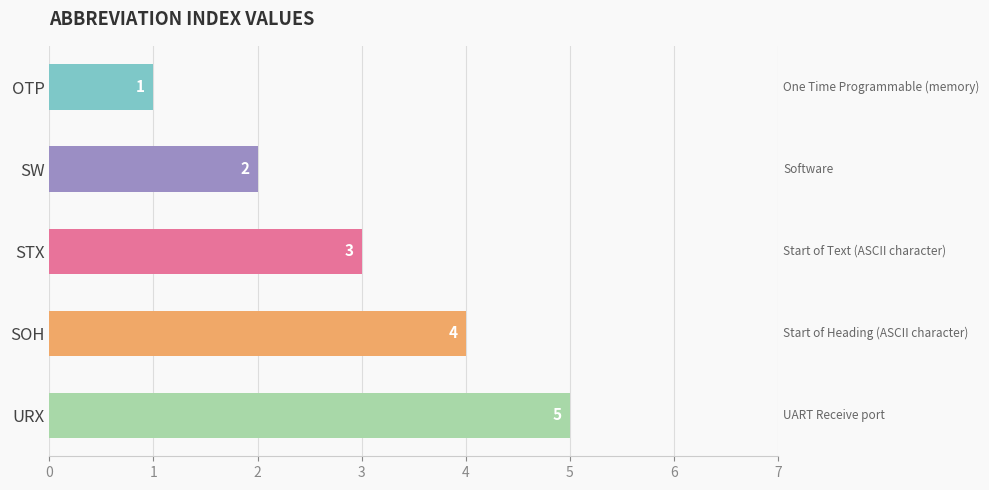

What is the difference between the maximum and minimum values?

4